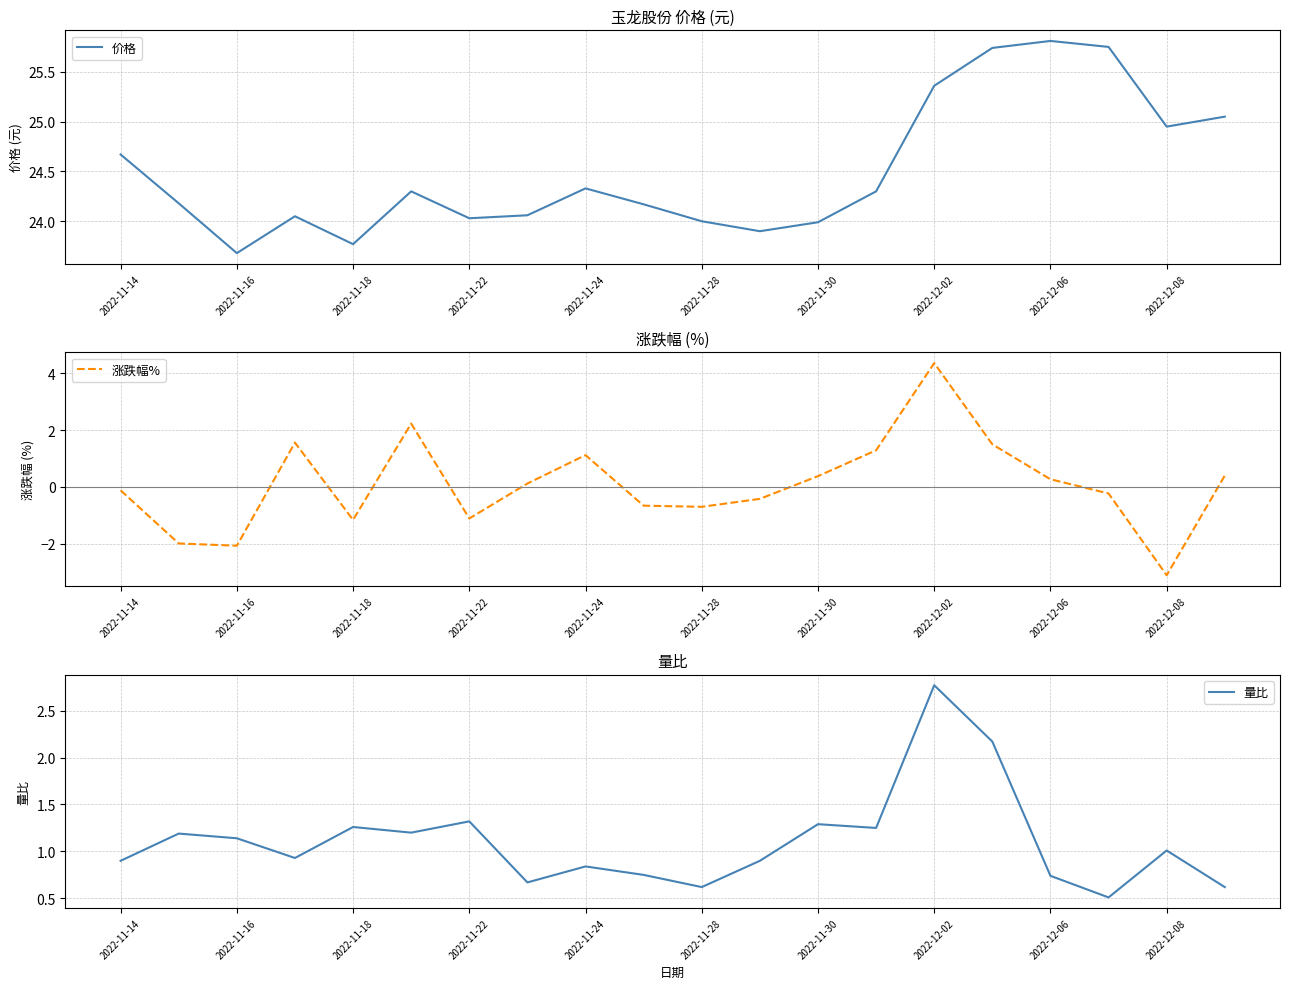

Is it true that 价格 equals 23.7 at 2022-11-16?

True